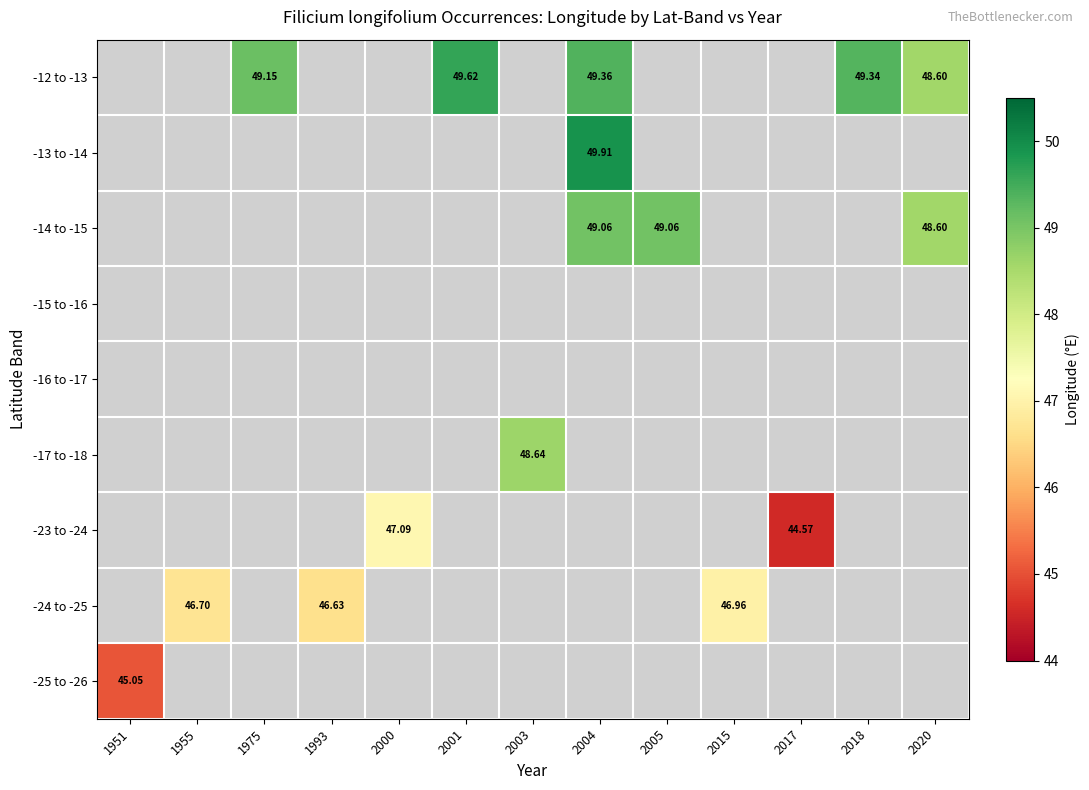

What is the spread (max minus min) of values at 2004?

0.9